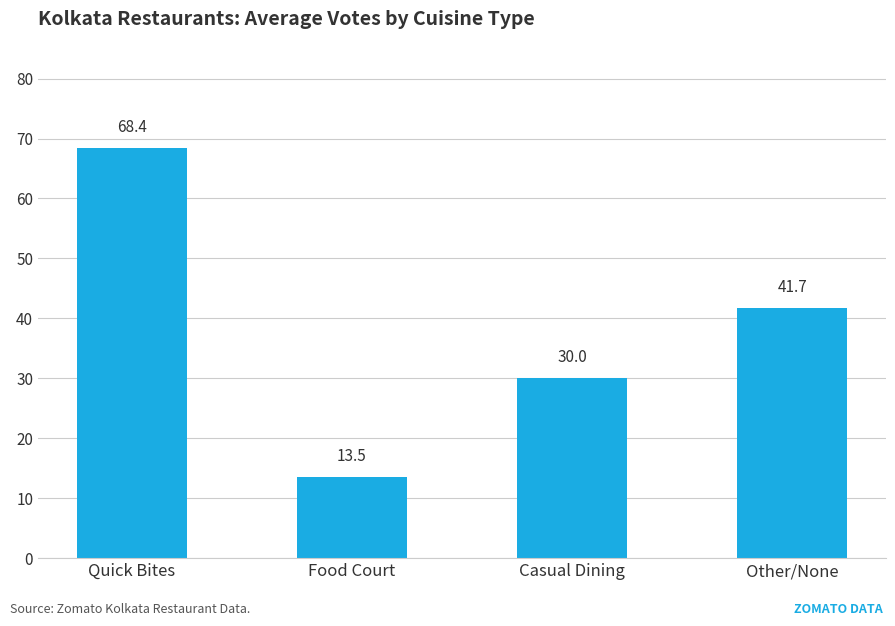

What position from the right is Quick Bites?

4